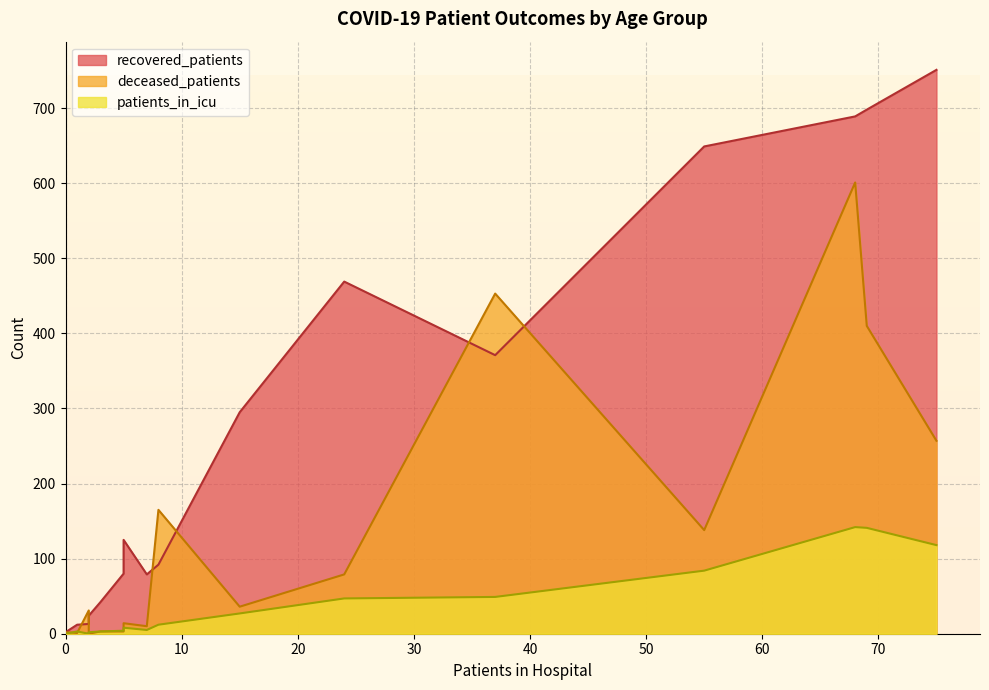

Which series has the widest spread of values?

recovered_patients